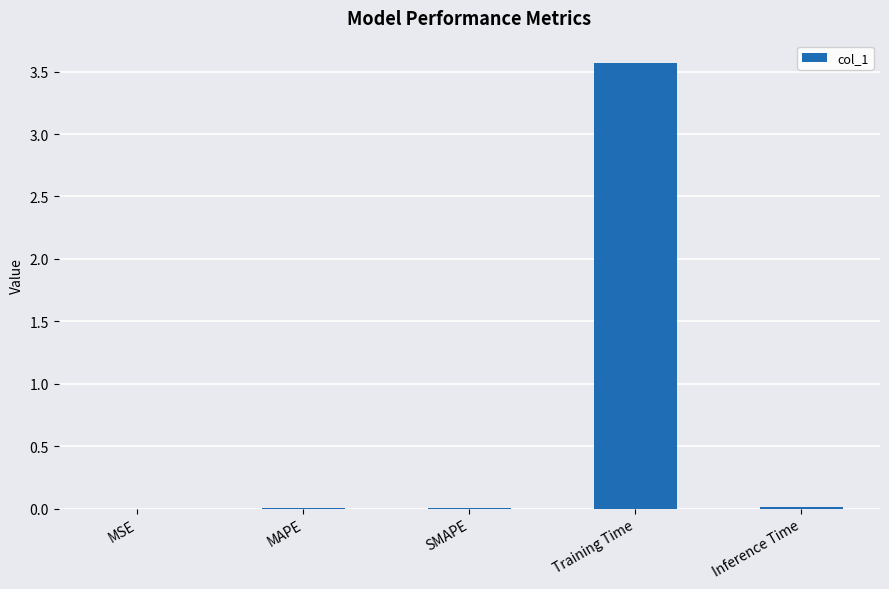

What is the sum of all values?

3.6